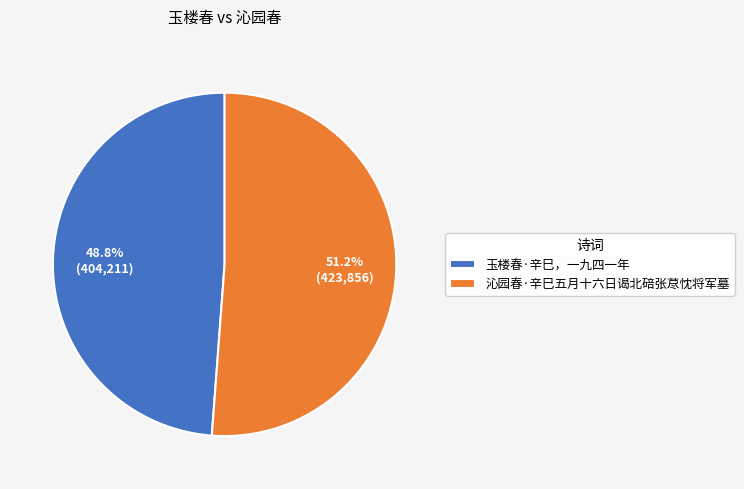

To the nearest percent, what is the difference between the largest and smallest slice percentages?

2%